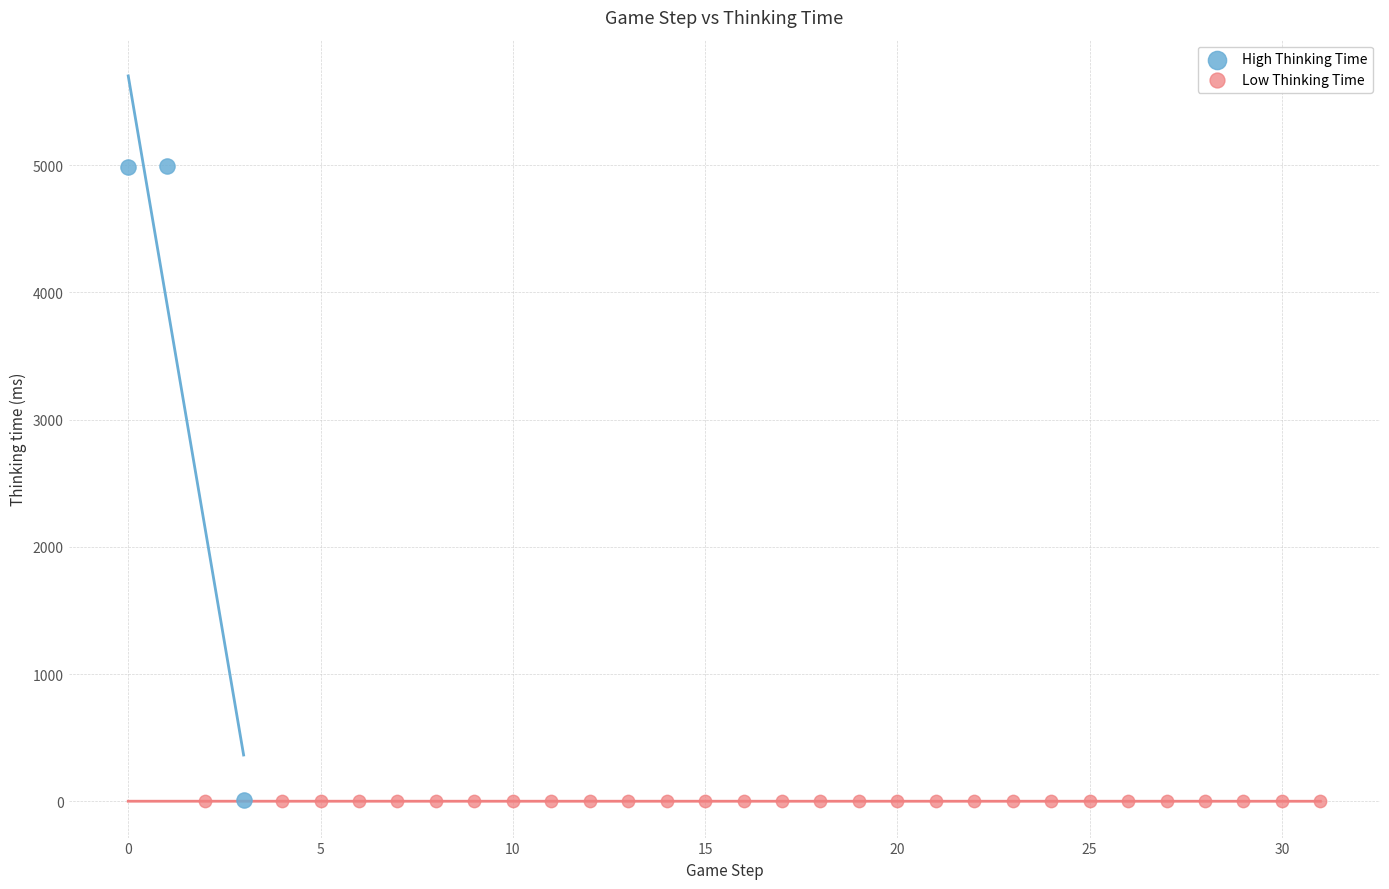

Which series has the widest spread of Y values?

High Thinking Time